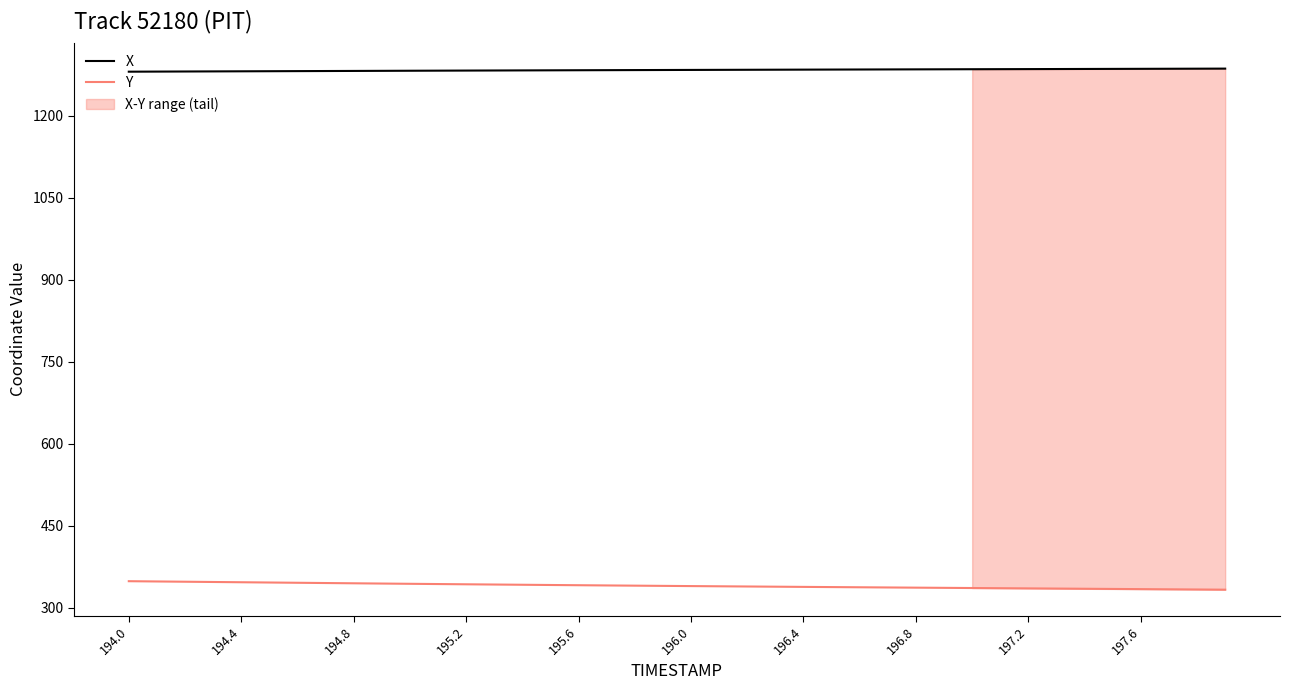

True or false: Y and X cross at least once.

False